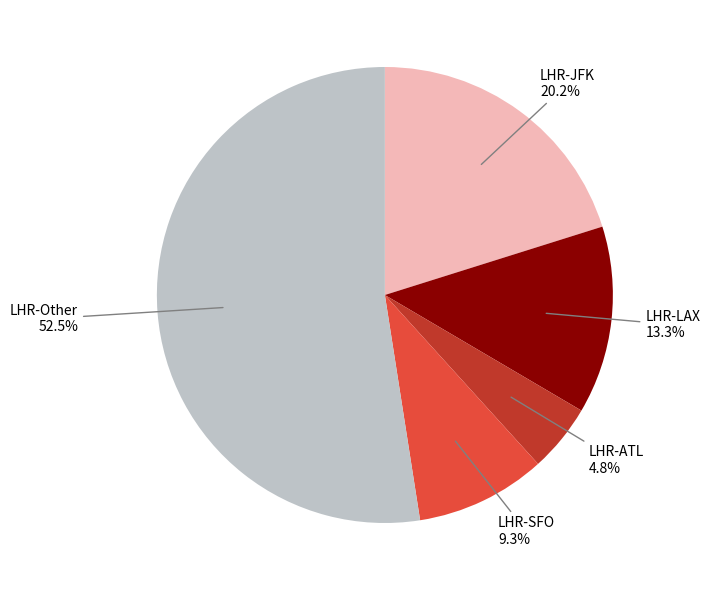

Which has a higher value, LHR-Other or LHR-ATL?

LHR-Other